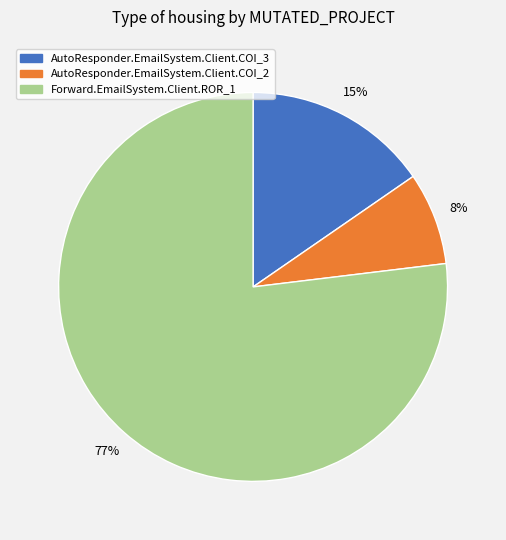

Is the sum of AutoResponder.EmailSystem.Client.COI_2 and Forward.EmailSystem.Client.ROR_1 greater than half?

Yes